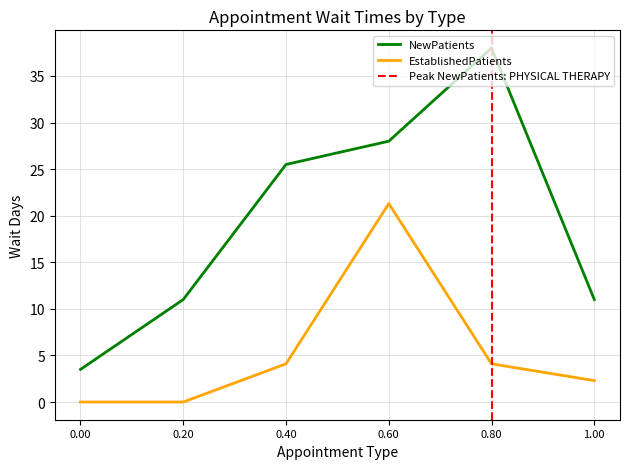

True or false: EstablishedPatients and NewPatients intersect in this chart.

False